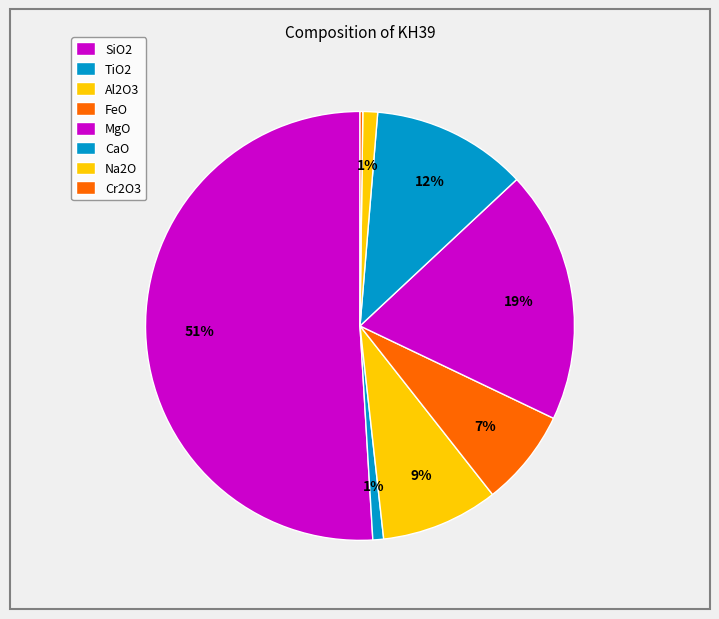

To the nearest percent, what is the average slice percentage?

12%